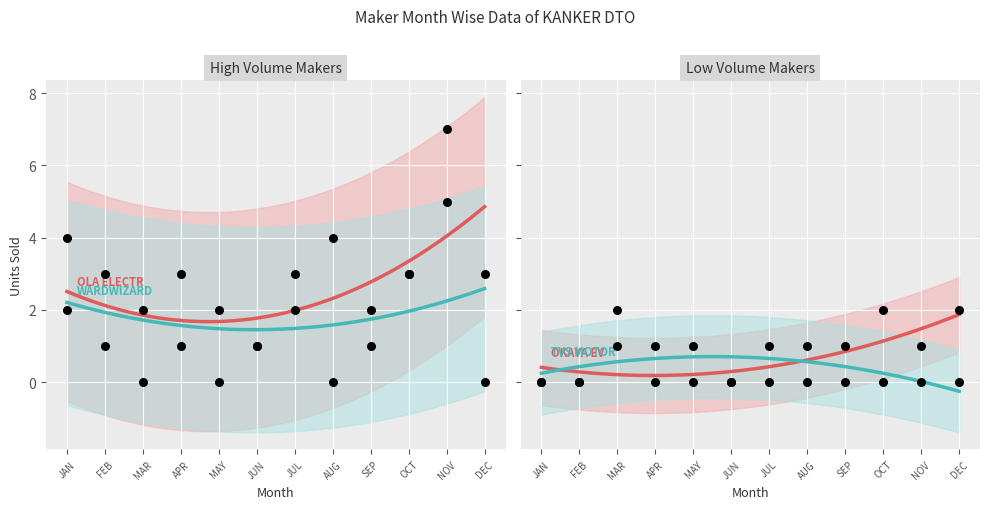

What is the total value across all series at MAR?

5